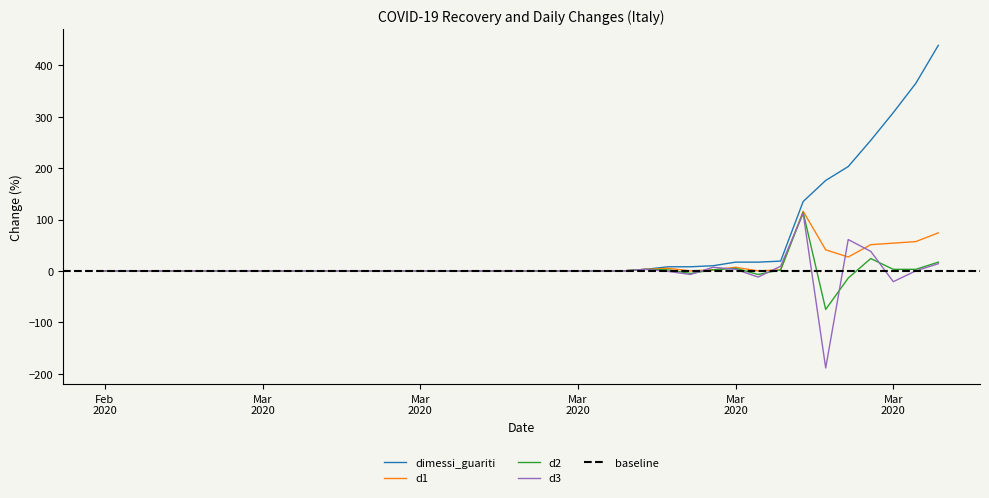

How many data points in dimessi_guariti are above 0?

14